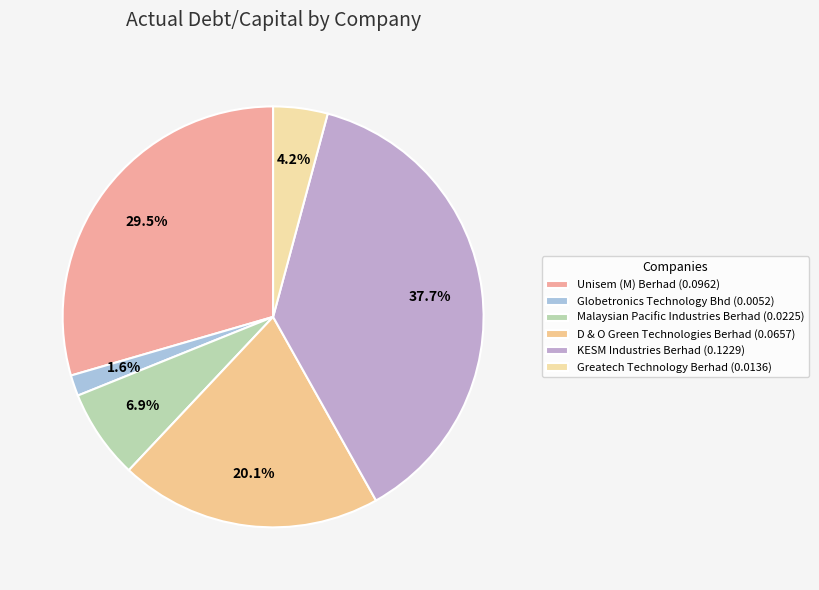

To the nearest percent, what is the difference between the Unisem (M) Berhad and Malaysian Pacific Industries Berhad slice percentages?

23%